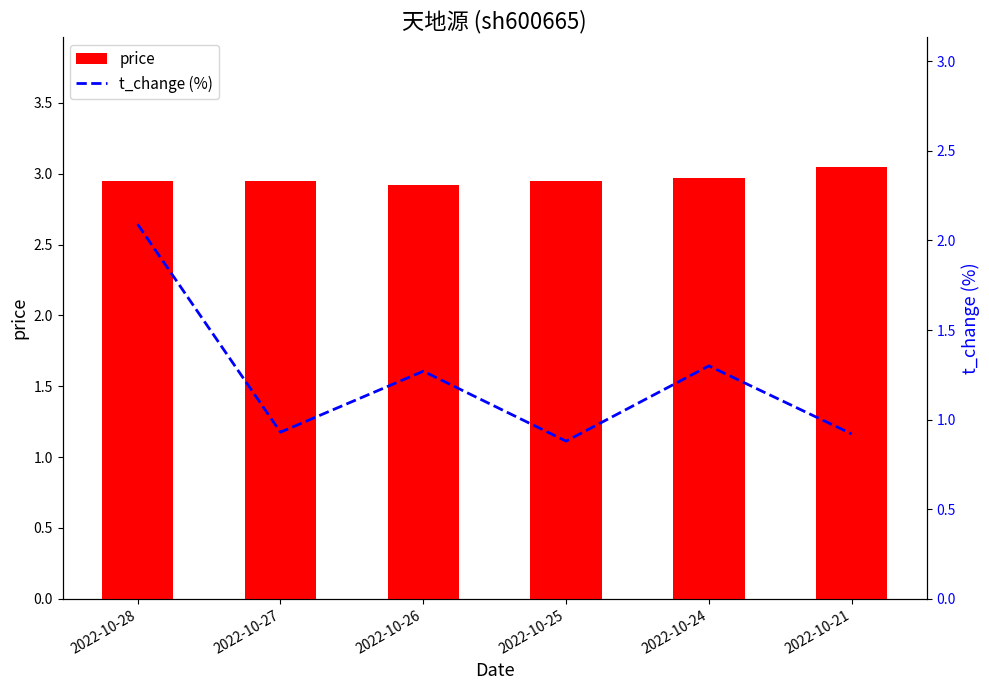

Reading left to right, extract all data points from this chart.

price: 3.0	3.0	2.9	3.0	3.0	3.0
t_change (%): 2.1	0.9	1.3	0.9	1.3	0.9